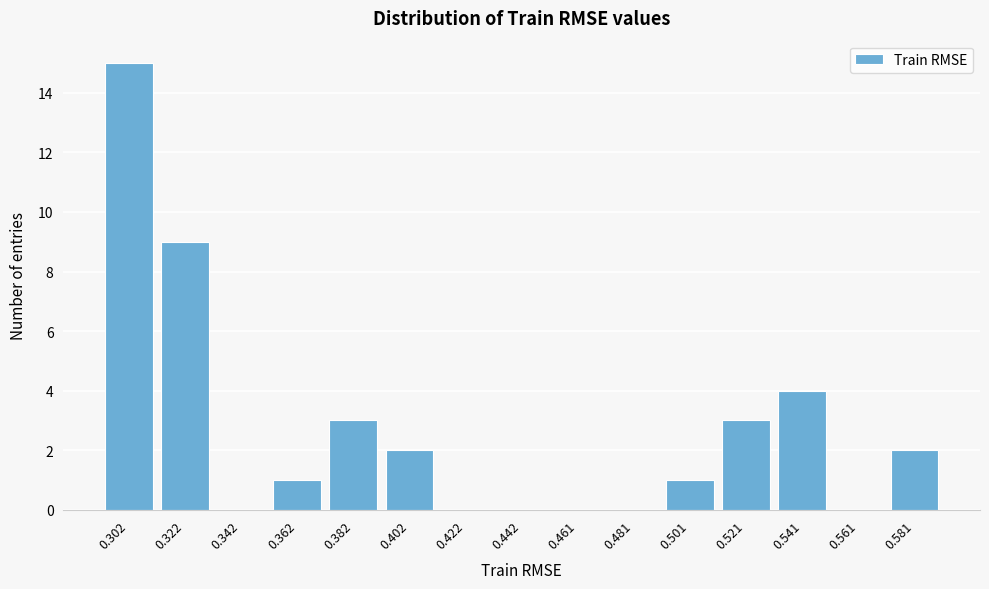

Reading right to left, extract all data points from this chart.

0.581=2	0.561=0	0.541=4	0.521=3	0.501=1	0.481=0	0.461=0	0.442=0	0.422=0	0.402=2	0.382=3	0.362=1	0.342=0	0.322=9	0.302=15